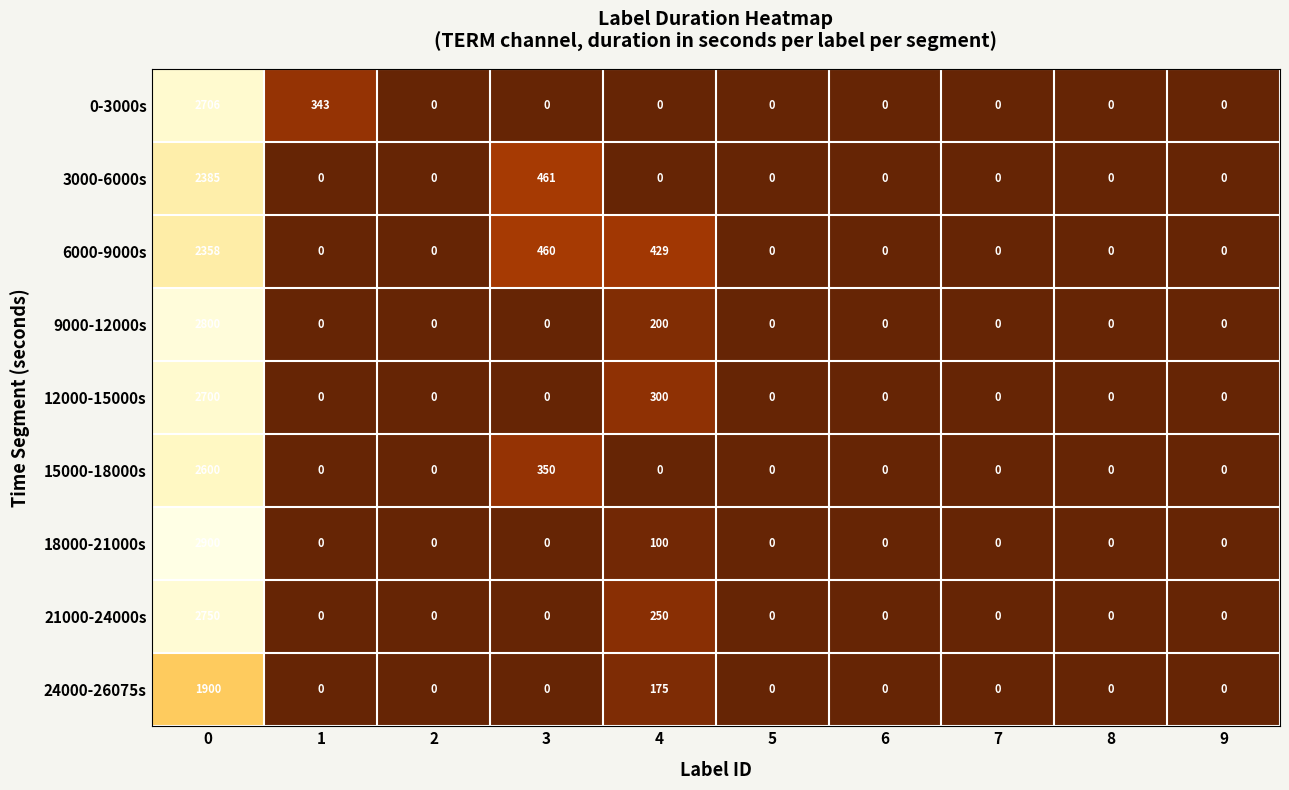

The value of 24000-26075s at 0 is 743. True or false?

False